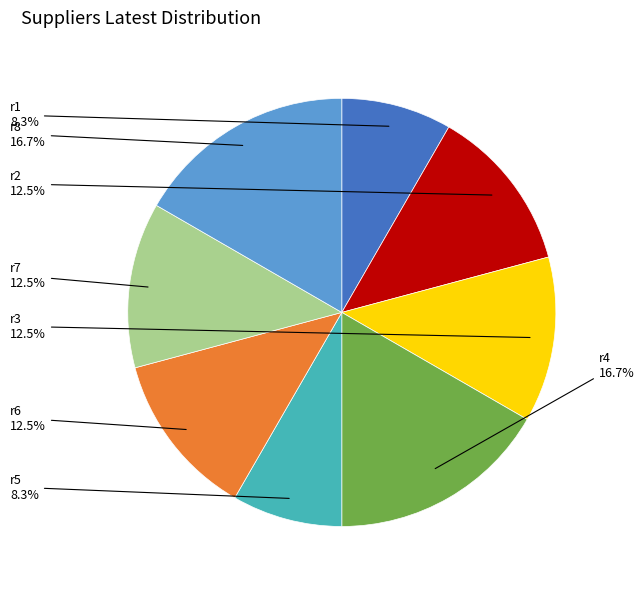

Is there a majority slice in this chart?

No